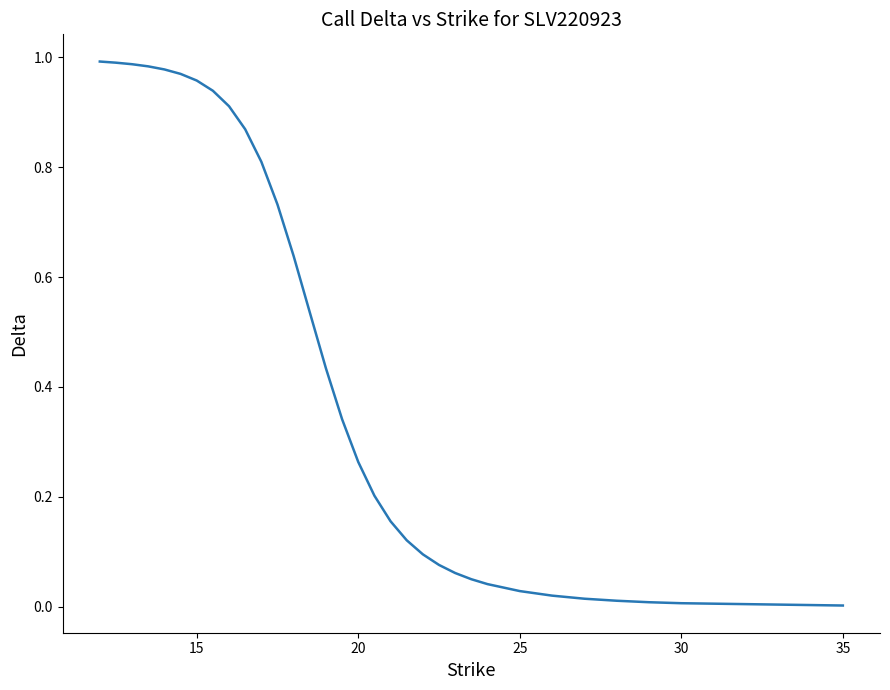

The chart shows a value of 1.6 at 15. True or false?

False